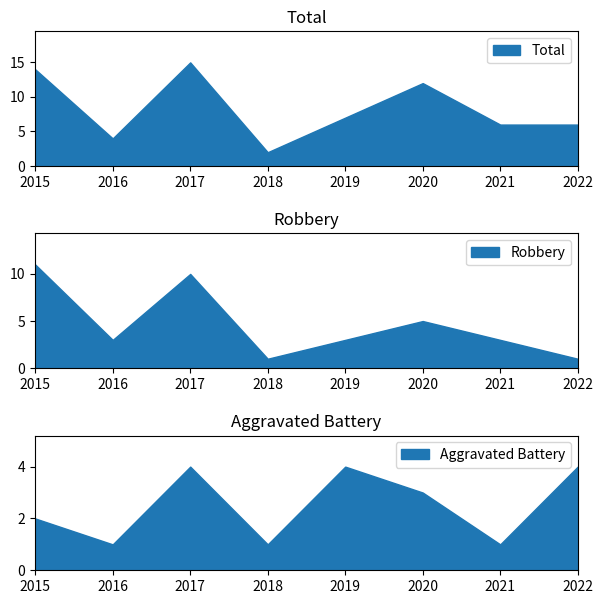

Where is Total nearest to the value 8?

2019